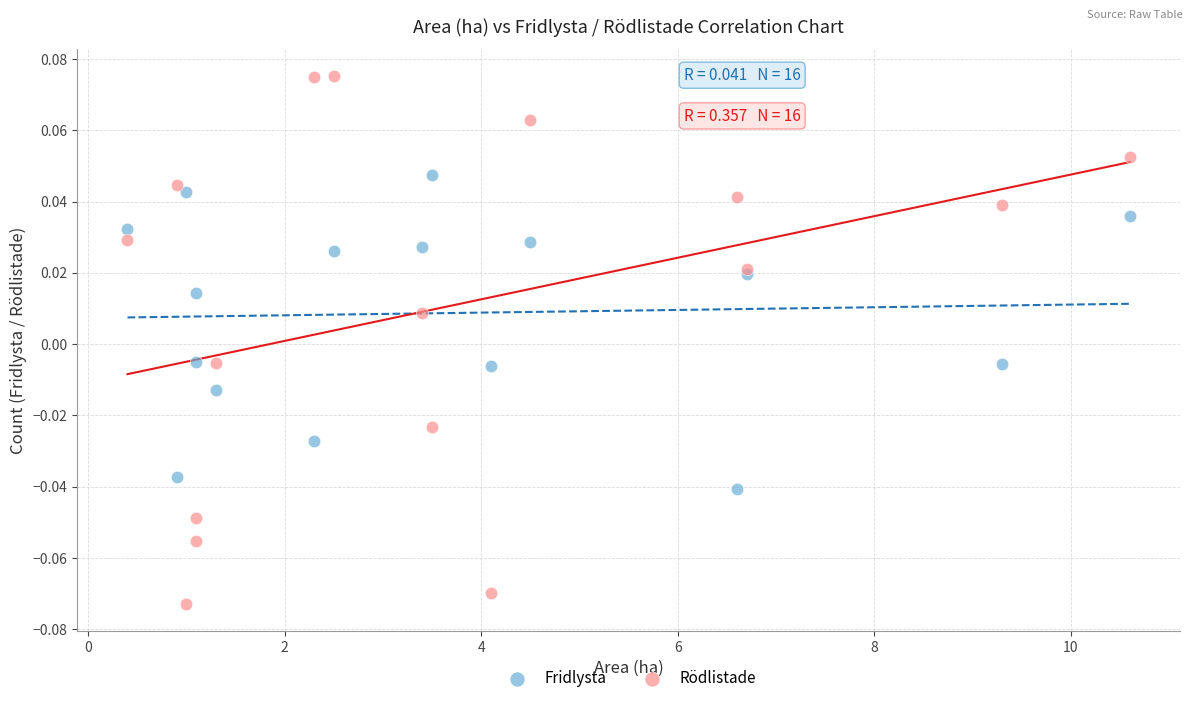

Which series reaches the minimum Y coordinate?

Rödlistade